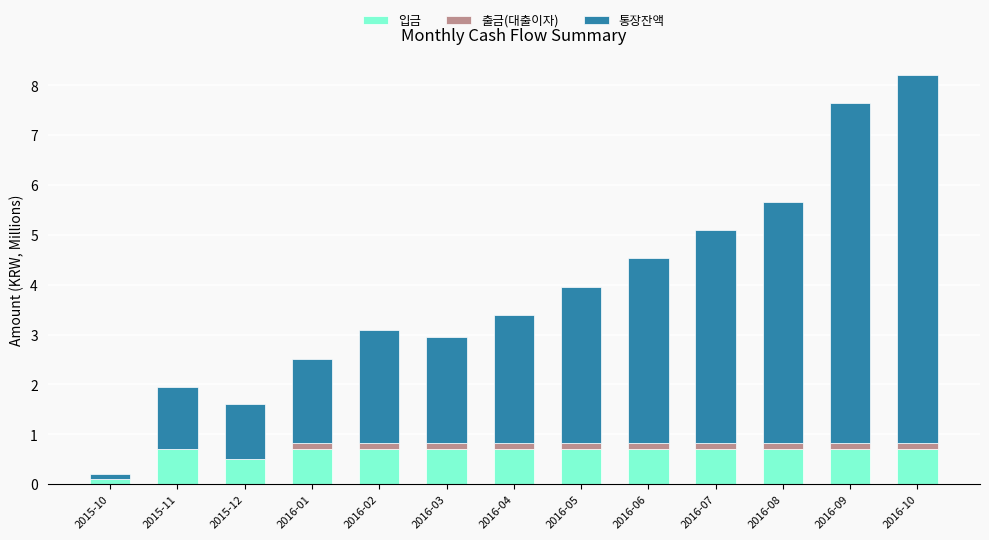

What is the maximum value for 입금?

0.7